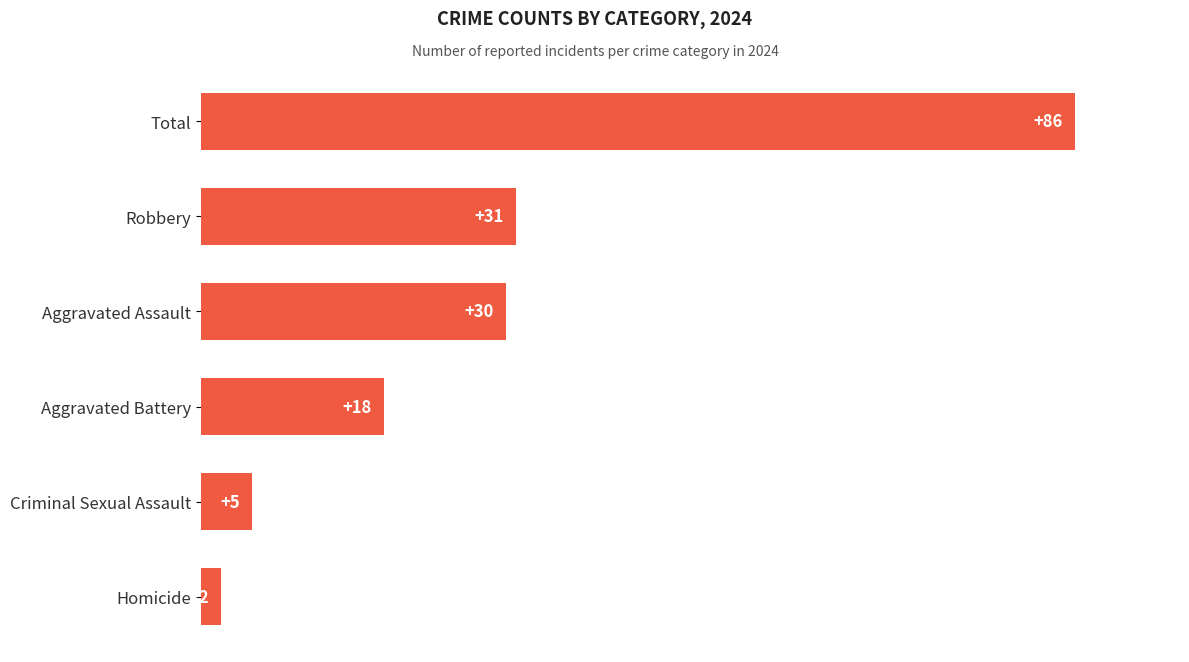

What is the approximate value at Aggravated Battery, to the nearest 5?

20